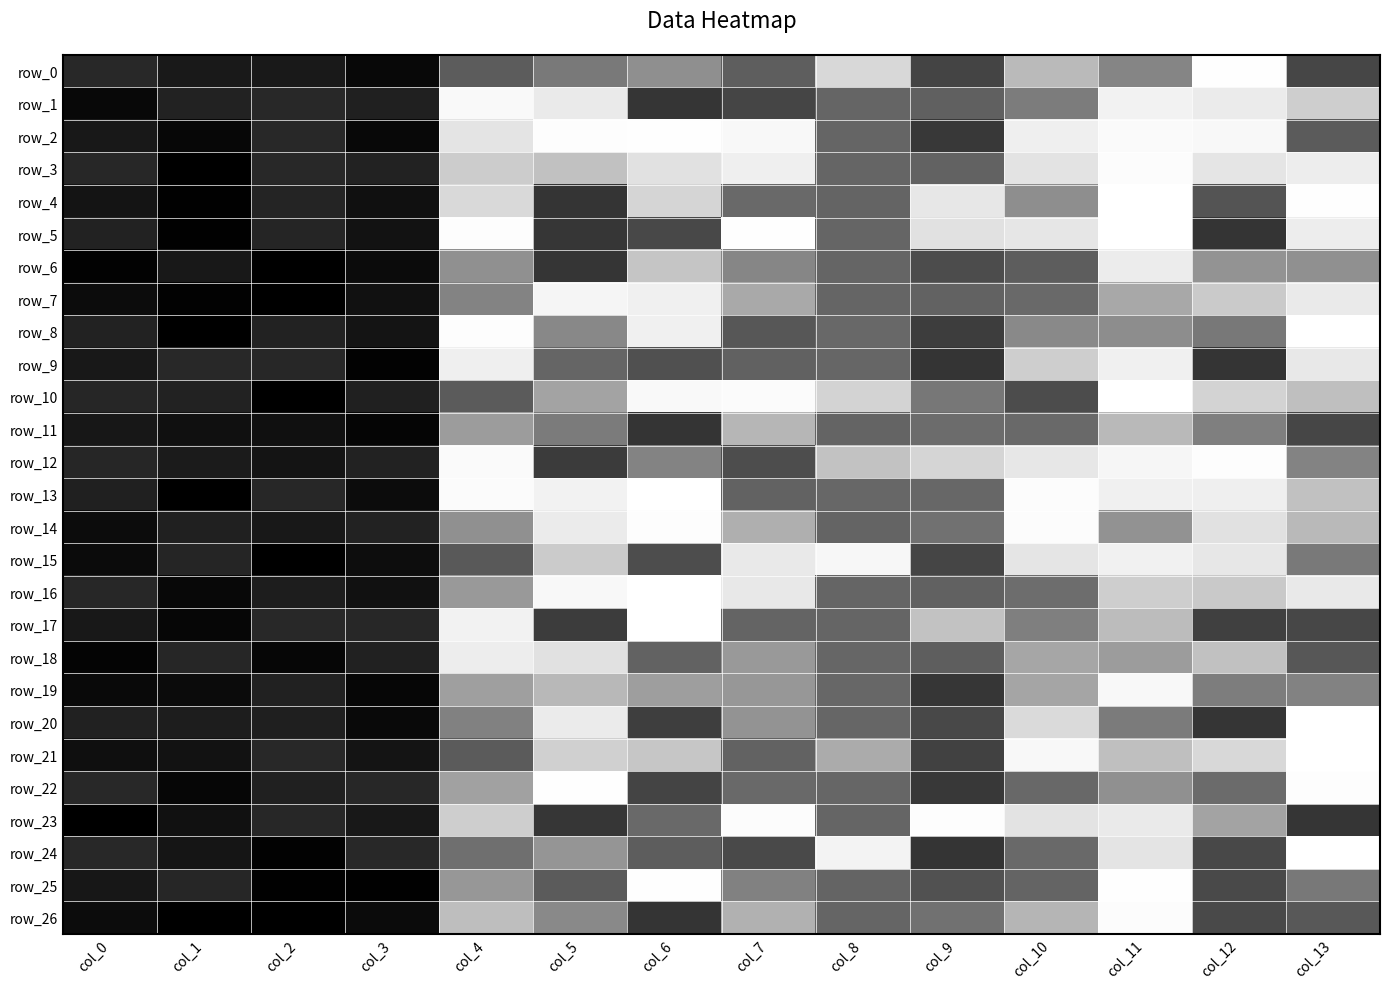

What is the difference between the row_9 values at col_9 and col_1?

1.2